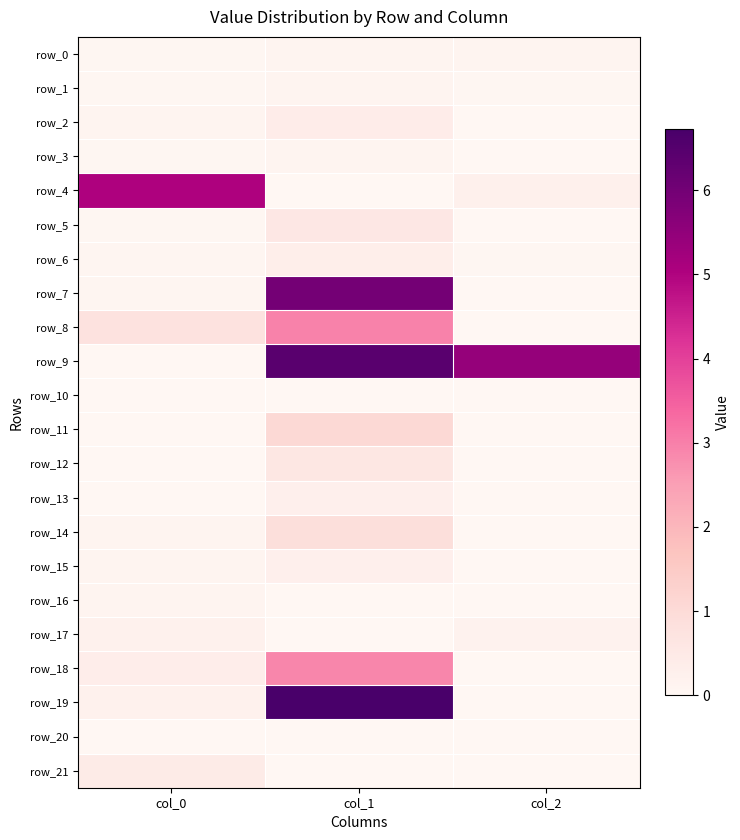

Which series has the largest total across all categories?

row_9